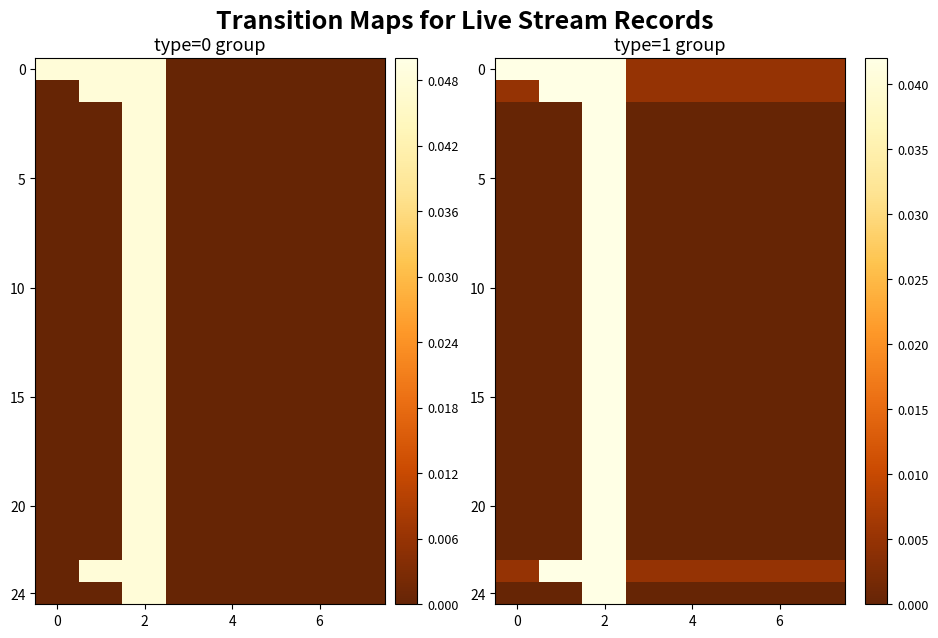

At how many categories does at least one series exceed 0?

8